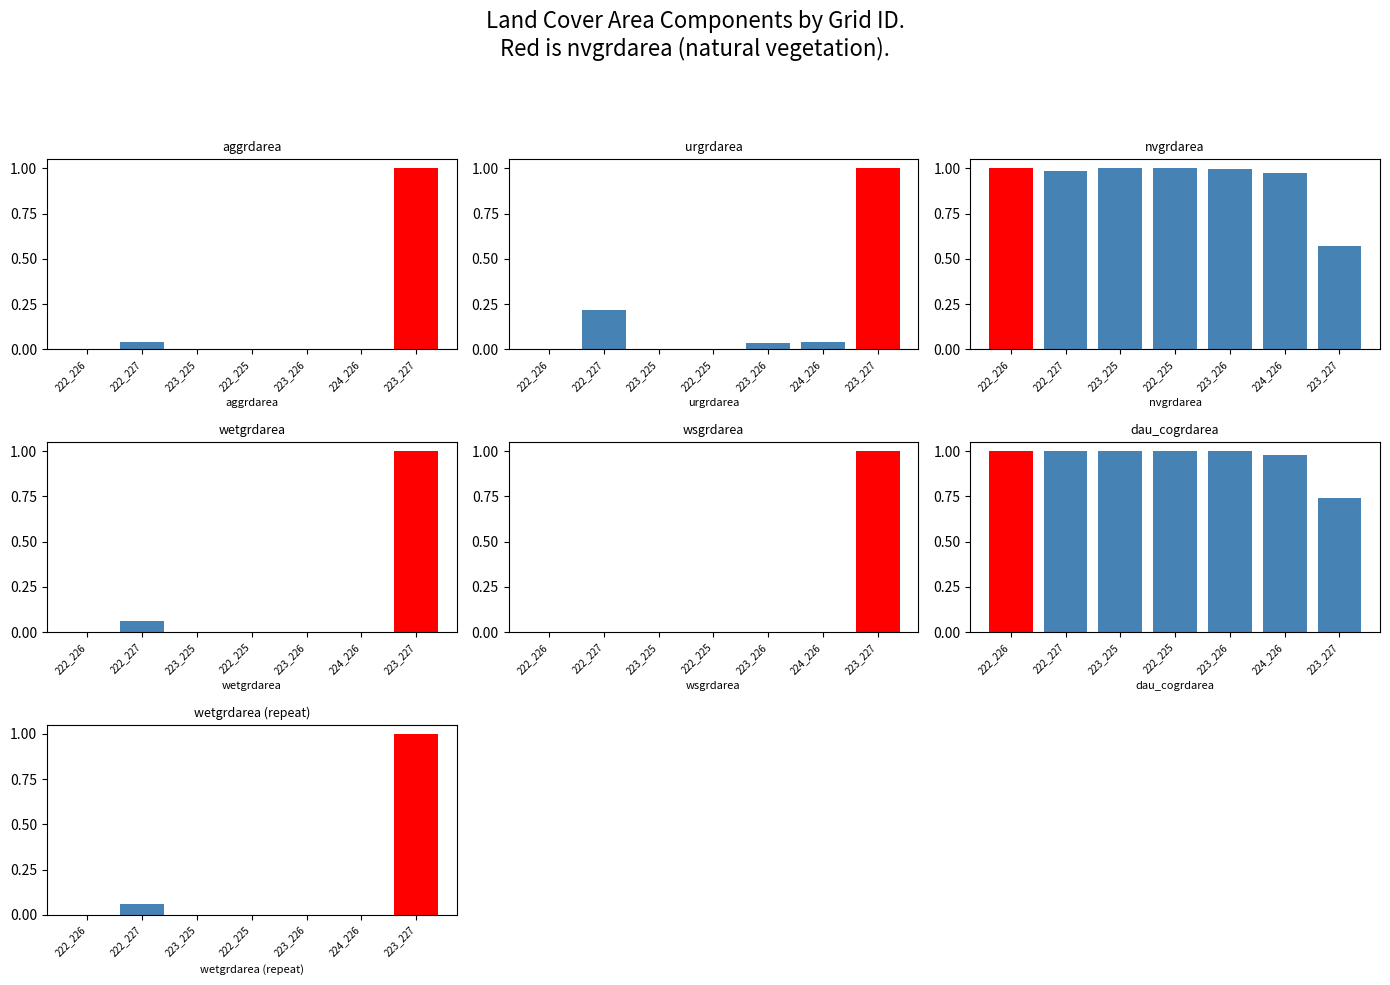

What is the difference between the highest and lowest values at 222_225?

1.0